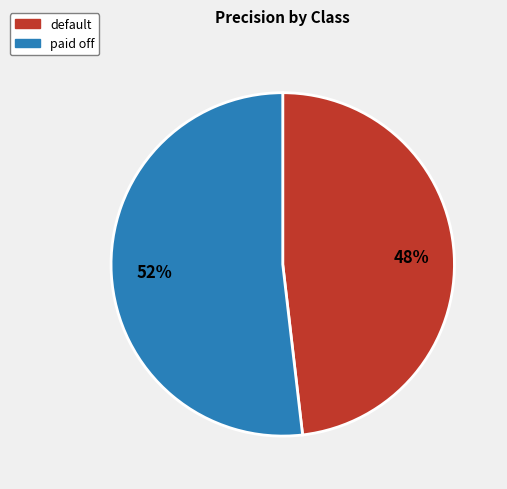

What percentage is the paid off slice, to the nearest percent?

52%